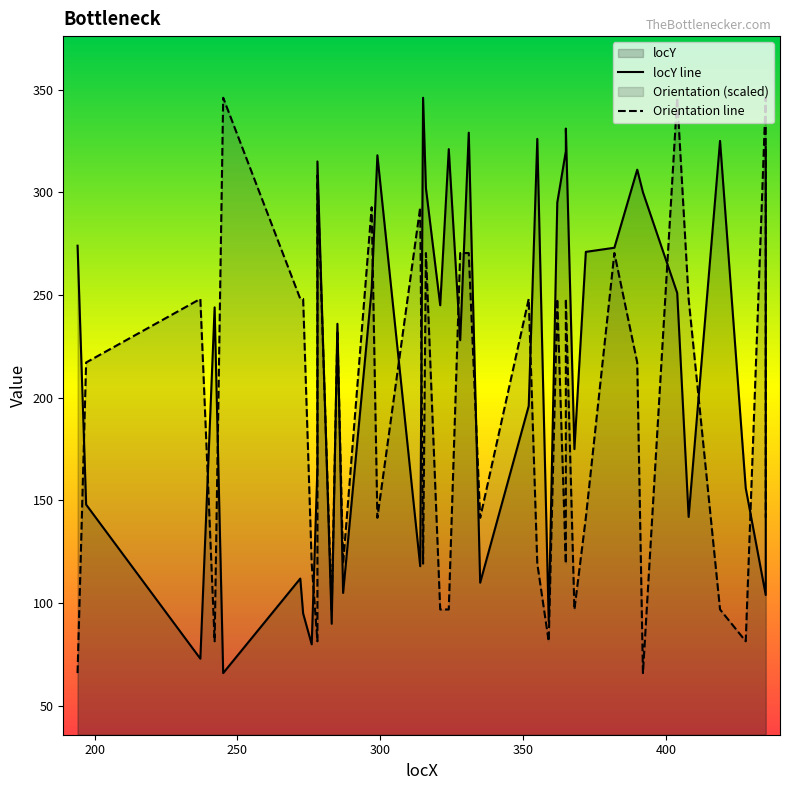

How many data points in locY line are less than 245?

20